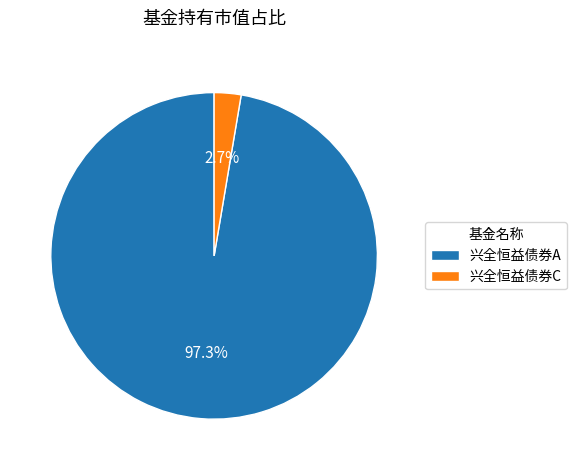

What is the total percentage of 兴全恒益债券C and 兴全恒益债券A?

100.0%